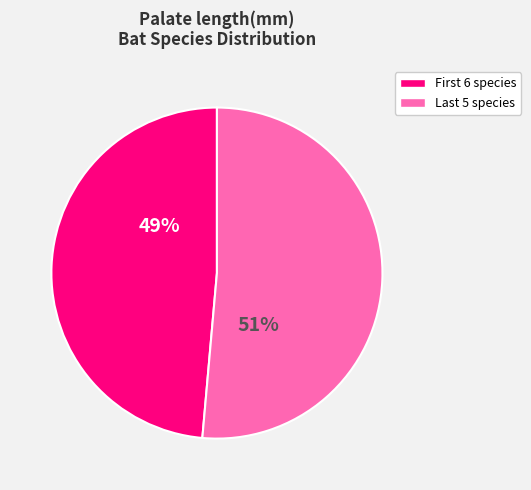

To the nearest percent, what is the average slice percentage?

50%